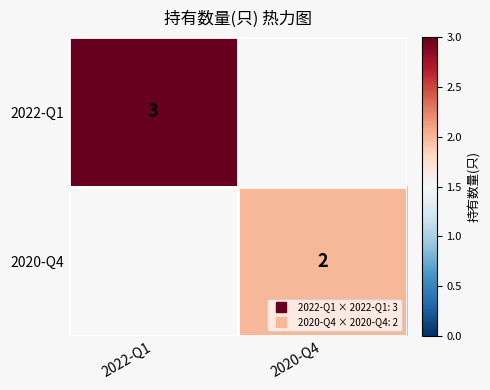

Which series has the largest range (max minus min)?

2022-Q1